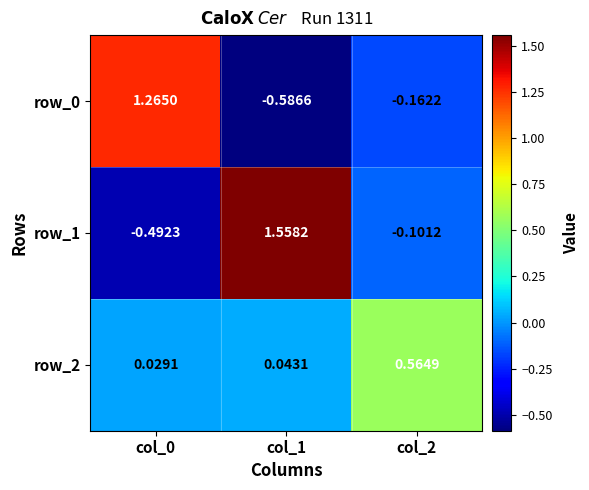

Which series has the largest total across all categories?

row_1